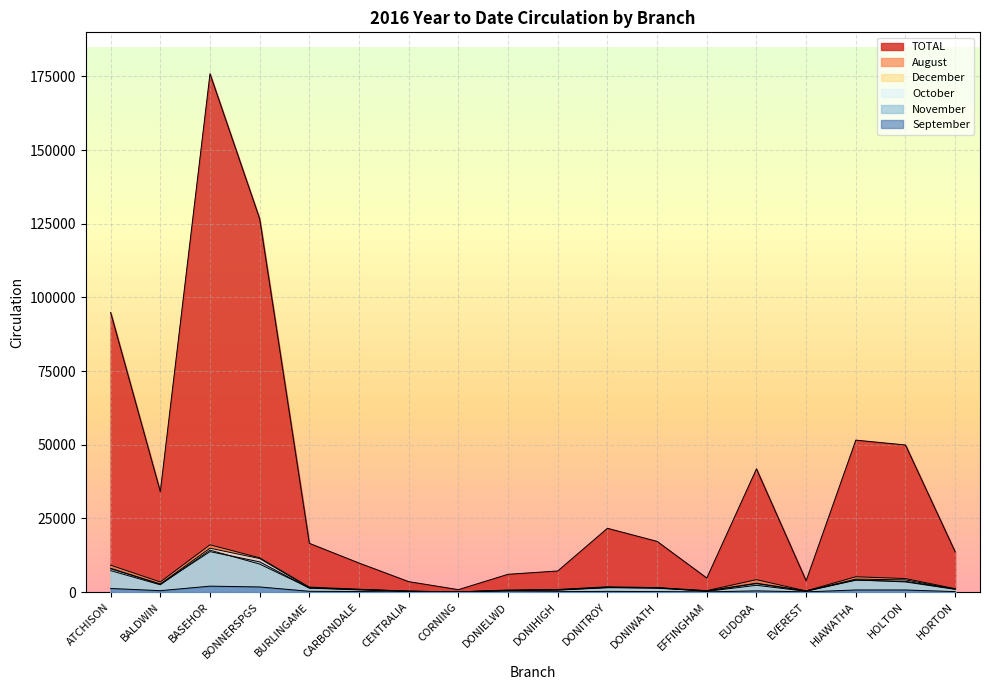

True or false: December and September cross at least once.

False